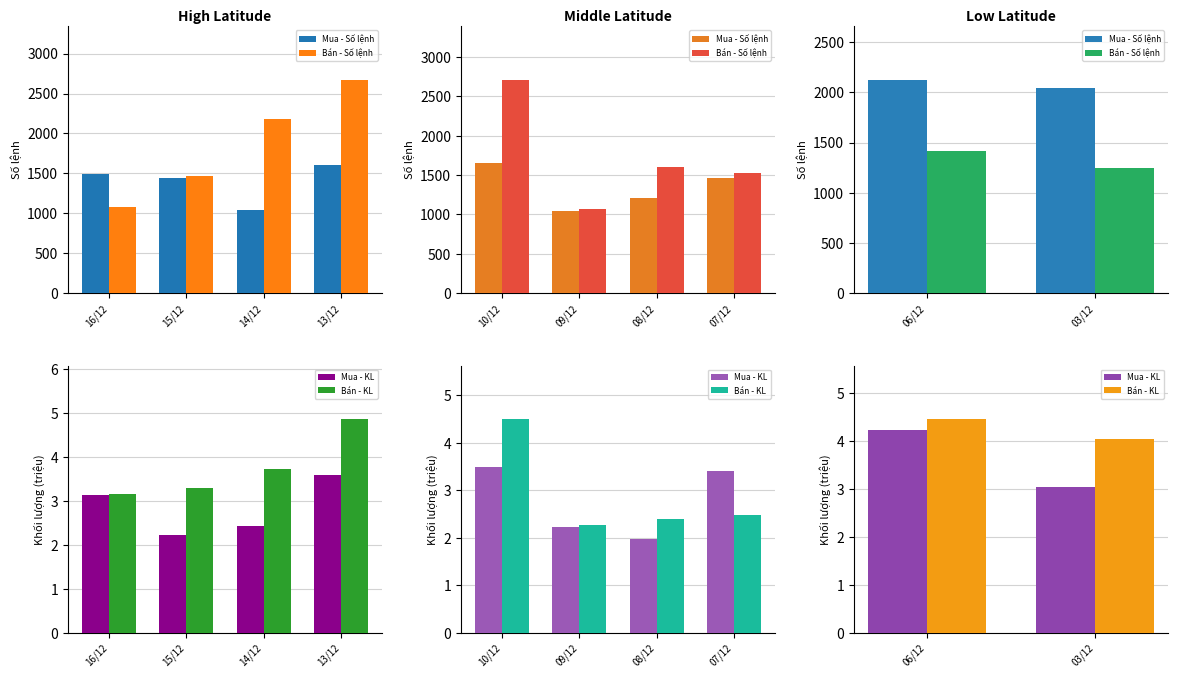

What is the difference between the maximum and minimum values in the Mua - KL series?

1.2